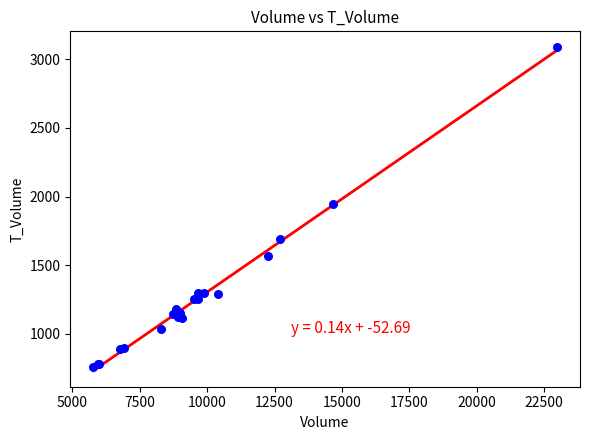

What Y value in the scatter plot is closest to 1921?

1949